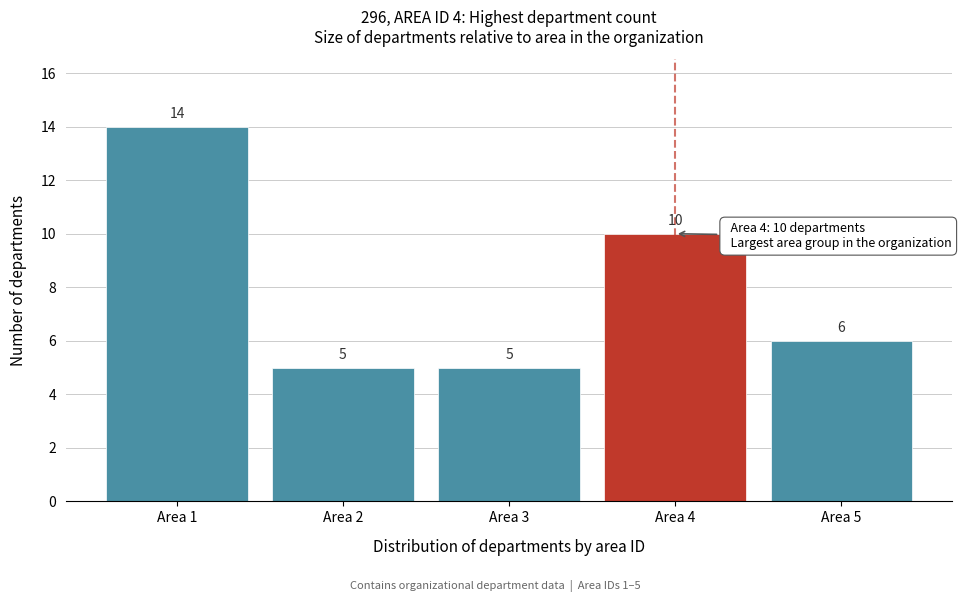

Reading left to right, transcribe all the data shown in this chart.

Area 1=14	Area 2=5	Area 3=5	Area 4=10	Area 5=6